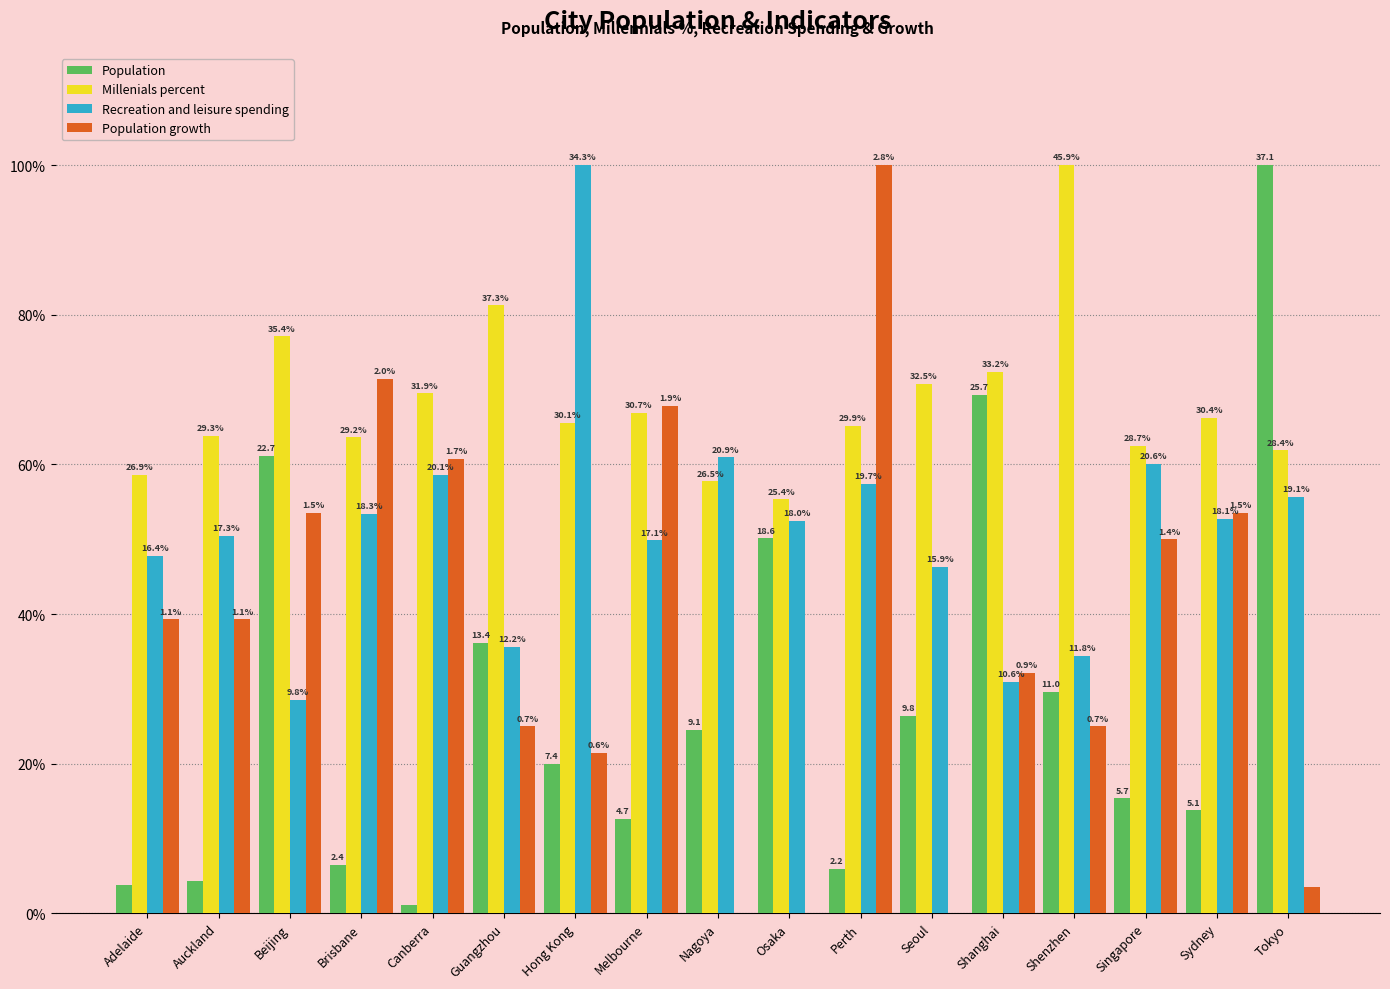

Is the value of Population growth at Tokyo greater than the value of Recreation and leisure spending at Osaka?

No